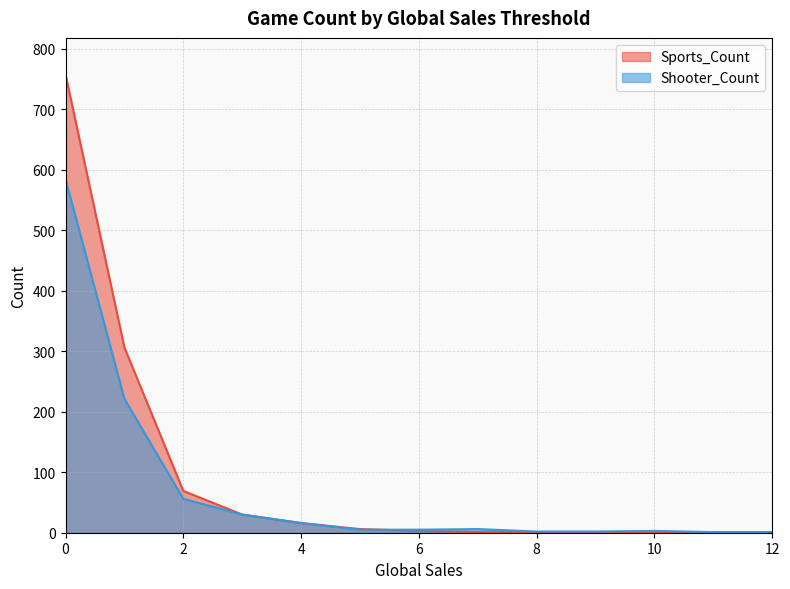

Reading left to right, what are all the values shown in this chart?

Sports_Count: 0=757	1=306	2=69	3=30	4=16	5=6	6=3	7=1	8=1	9=1	10=1	11=1	12=1
Shooter_Count: 0=584	1=221	2=56	3=30	4=16	5=5	6=5	7=6	8=2	9=2	10=3	11=1	12=1